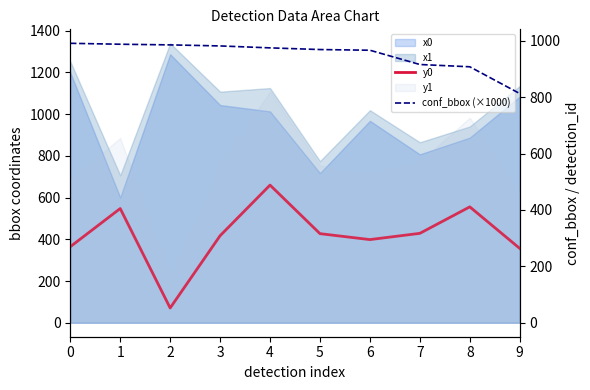

What is the total value across all series at 7?

1344.4